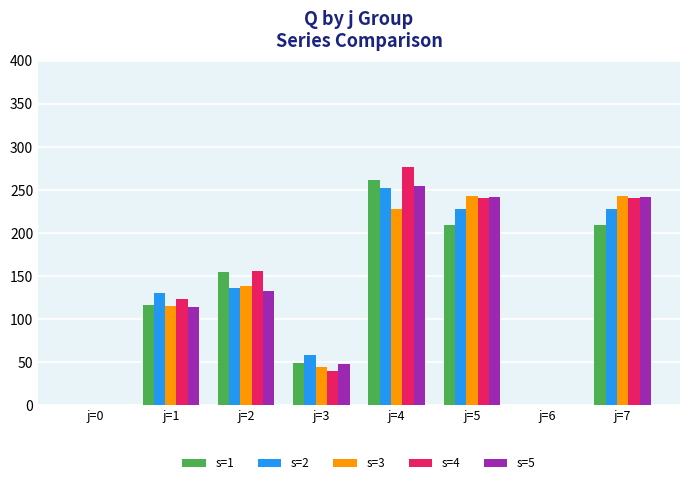

How many groups of bars are there?

8